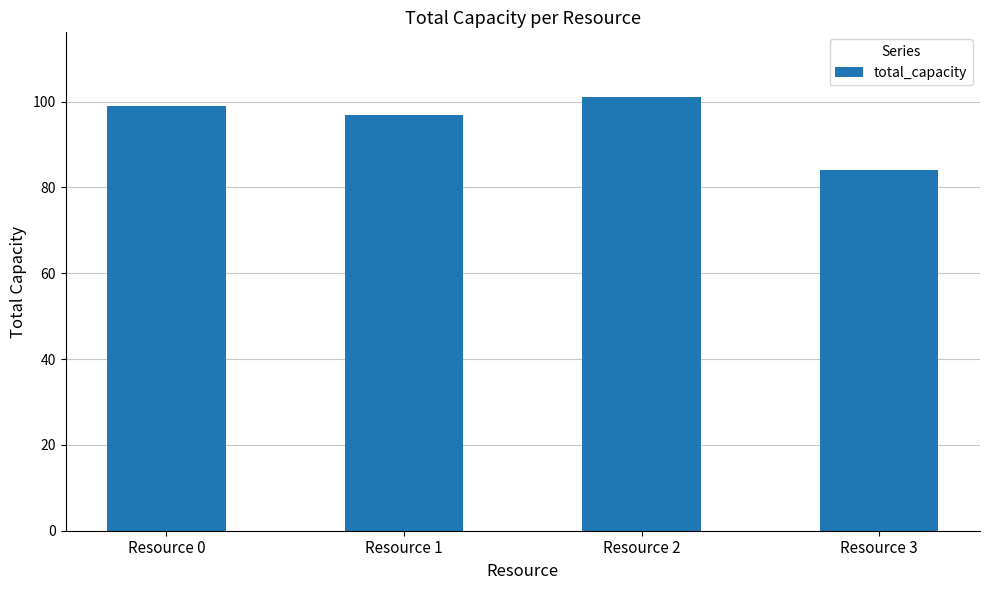

Rank the categories by value from highest to lowest.

Resource 2, Resource 0, Resource 1, Resource 3